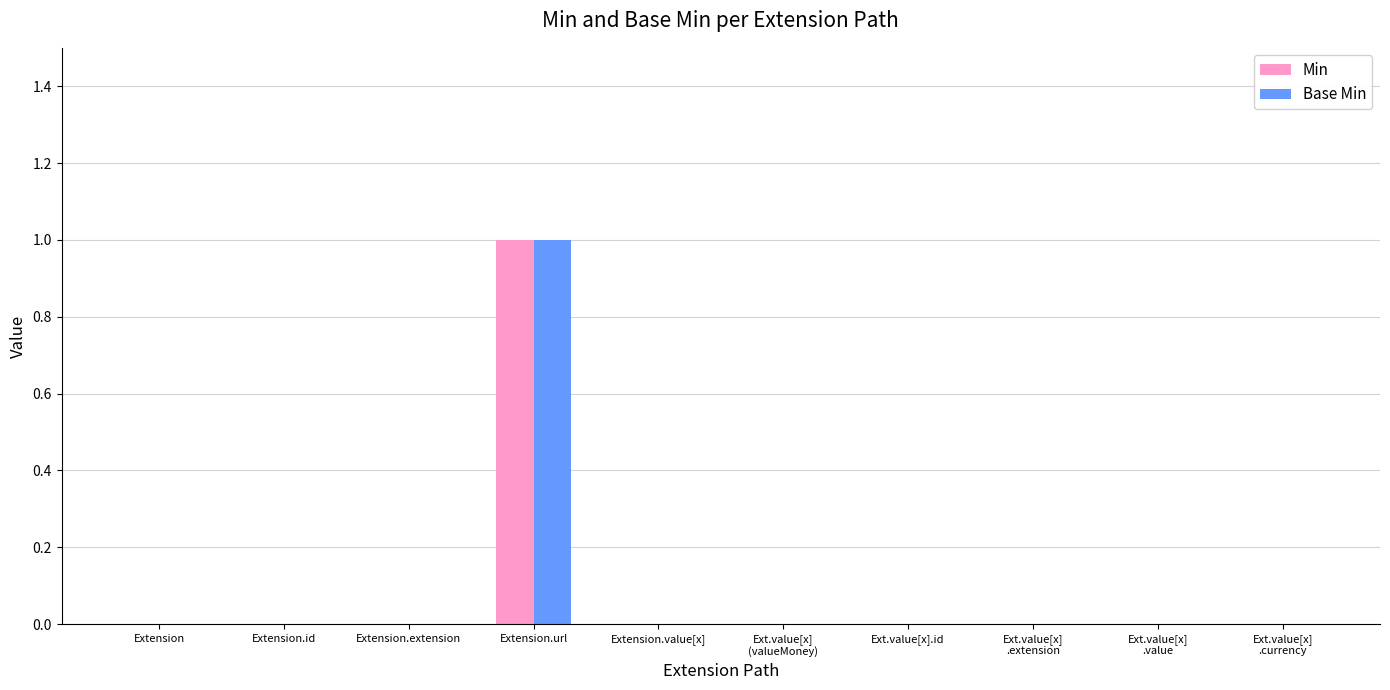

Reading left to right, list all the values displayed in this chart.

Min: Extension=0	Extension.id=0	Extension.extension=0	Extension.url=1	Extension.value[x]=0	Ext.value[x]
(valueMoney)=0	Ext.value[x].id=0	Ext.value[x]
.extension=0	Ext.value[x]
.value=0	Ext.value[x]
.currency=0
Base Min: Extension=0	Extension.id=0	Extension.extension=0	Extension.url=1	Extension.value[x]=0	Ext.value[x]
(valueMoney)=0	Ext.value[x].id=0	Ext.value[x]
.extension=0	Ext.value[x]
.value=0	Ext.value[x]
.currency=0